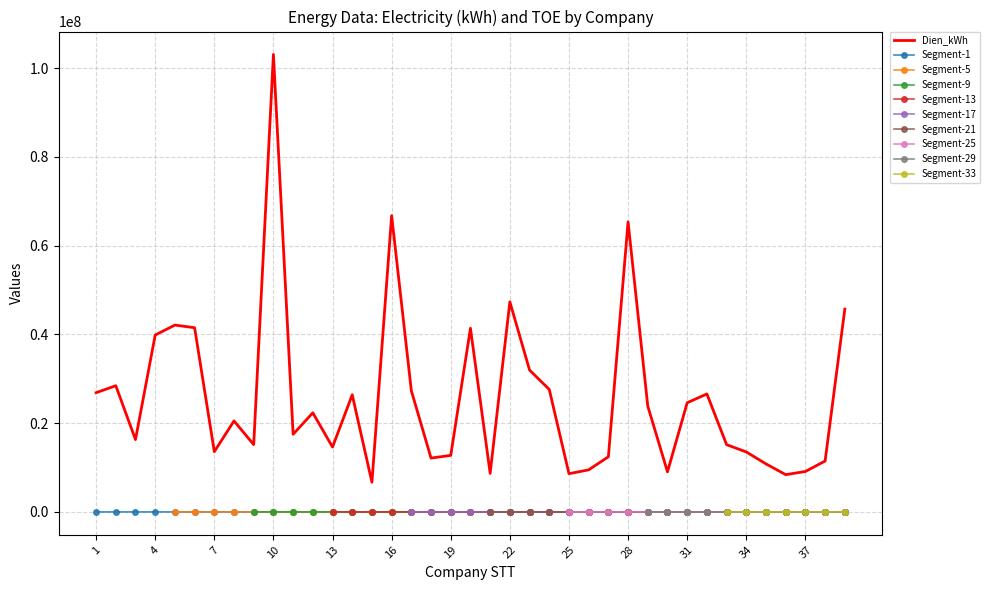

Is it true that Dien_kWh equals 9120480 at 37?

True